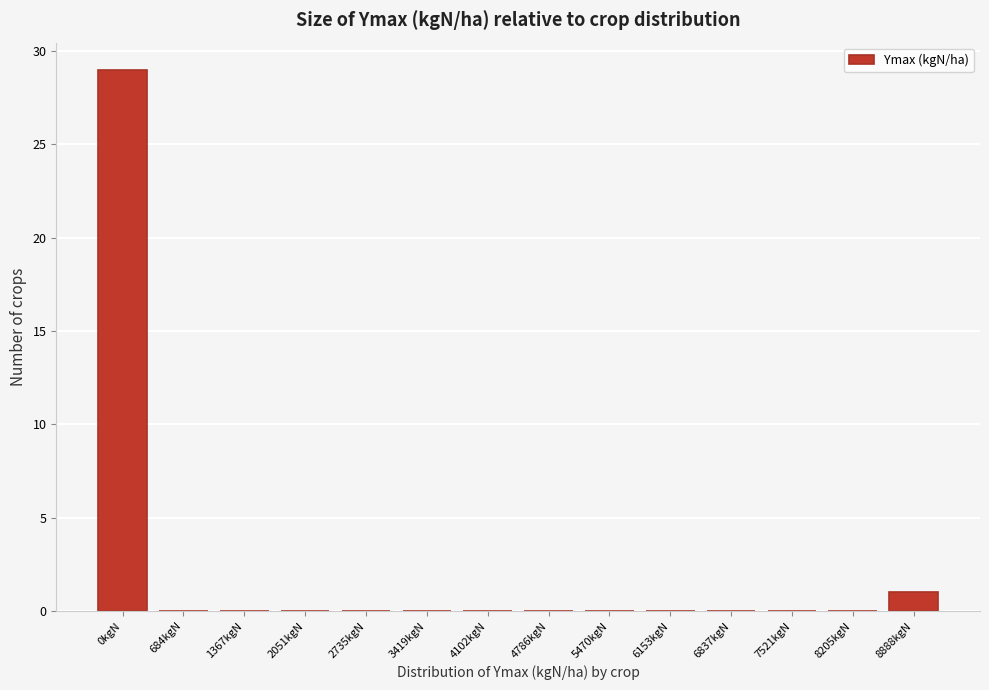

Reading left to right, extract all data points from this chart.

0kgN=29	684kgN=0	1367kgN=0	2051kgN=0	2735kgN=0	3419kgN=0	4102kgN=0	4786kgN=0	5470kgN=0	6153kgN=0	6837kgN=0	7521kgN=0	8205kgN=0	8888kgN=1